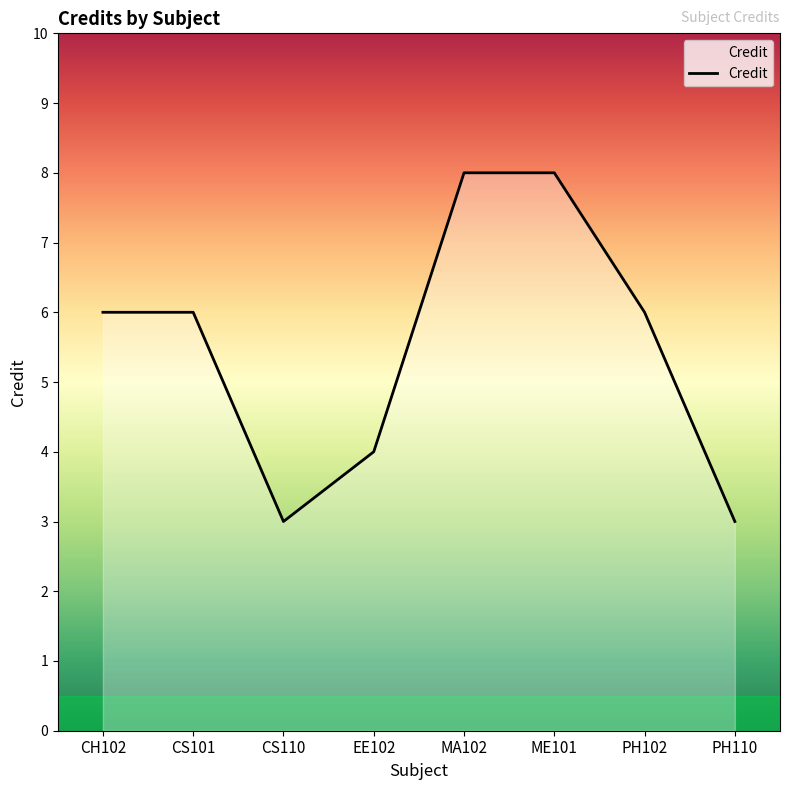

The value at PH102 is 8. True or false?

False